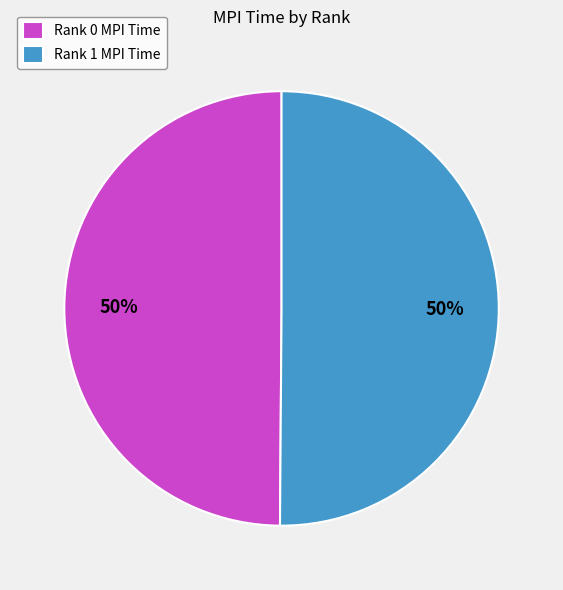

To the nearest percent, what is the combined percentage of Rank 0 MPI Time and Rank 1 MPI Time?

100%